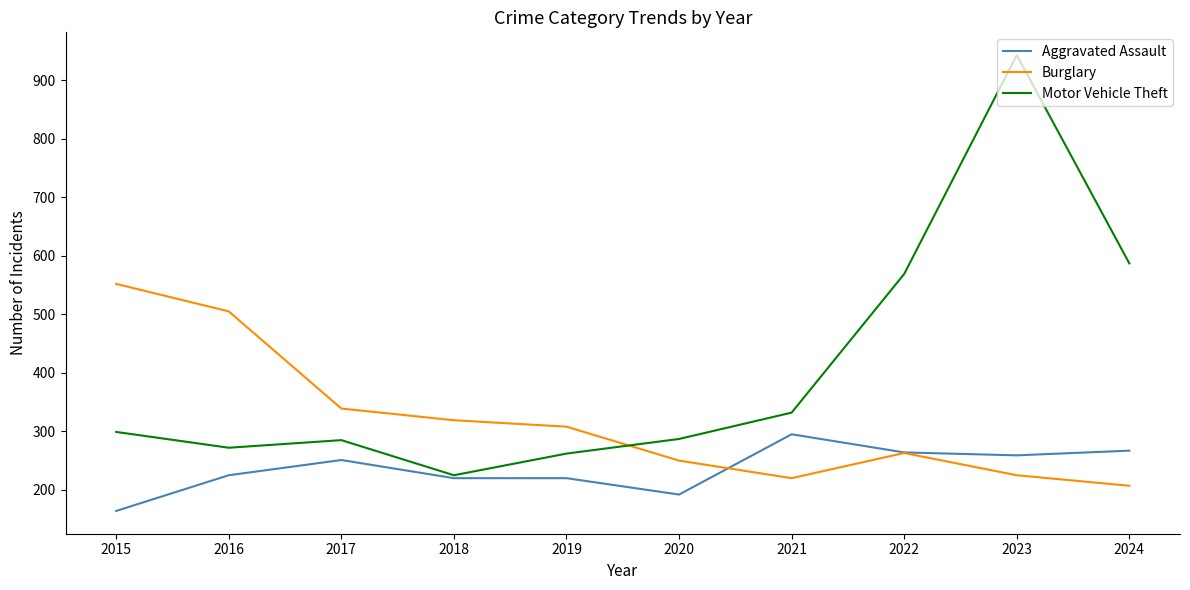

At which category does Motor Vehicle Theft reach its first local valley?

2016